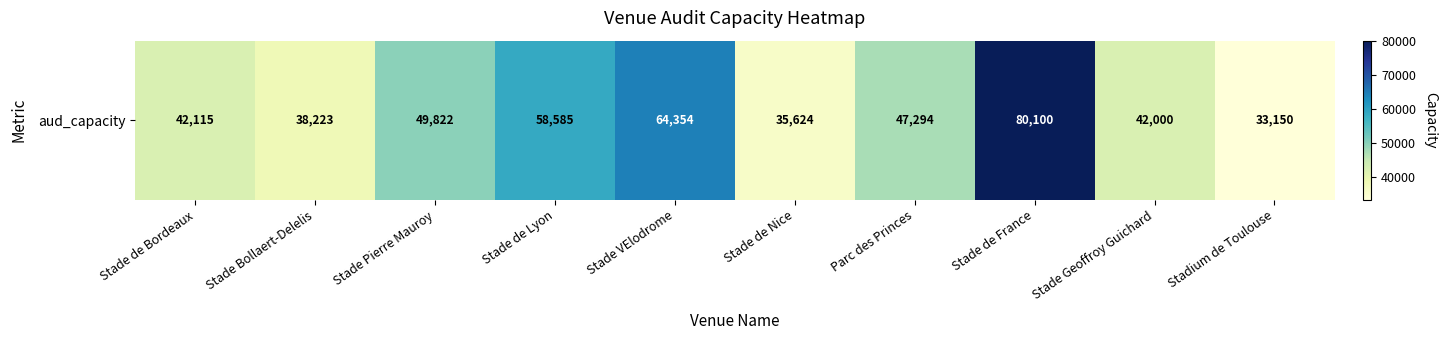

Reading left to right, list all the values displayed in this chart.

Stade de Bordeaux=42115	Stade Bollaert-Delelis=38223	Stade Pierre Mauroy=49822	Stade de Lyon=58585	Stade VElodrome=64354	Stade de Nice=35624	Parc des Princes=47294	Stade de France=80100	Stade Geoffroy Guichard=42000	Stadium de Toulouse=33150